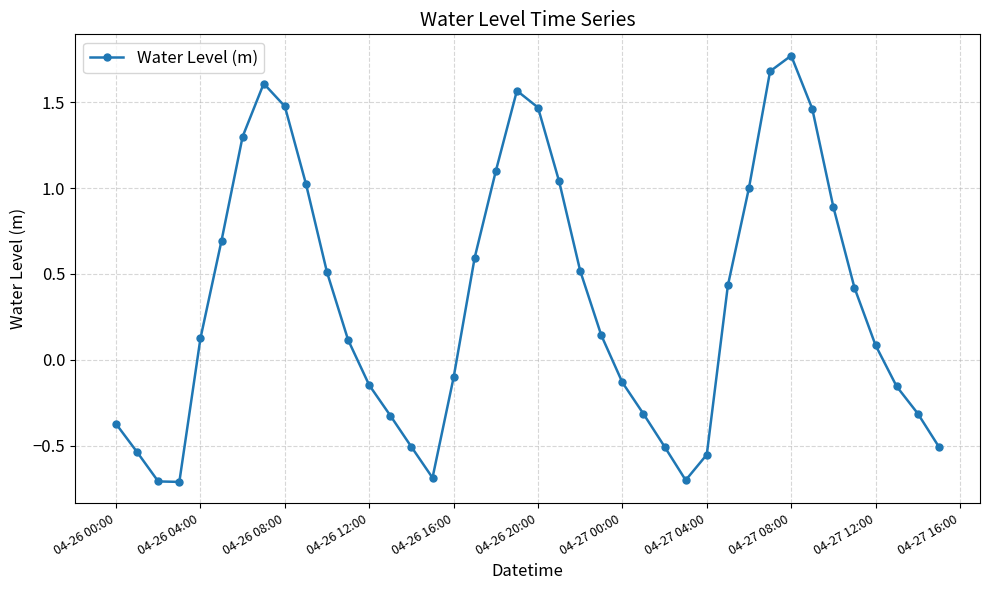

What is the minimum value shown in the chart?

-0.7